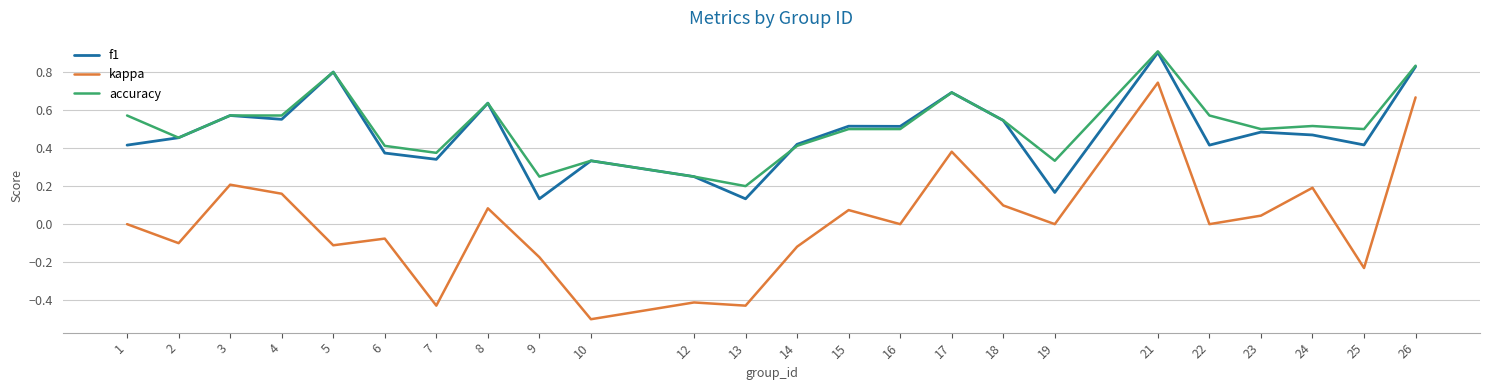

At 22, list the series in order from smallest to largest.

kappa, f1, accuracy